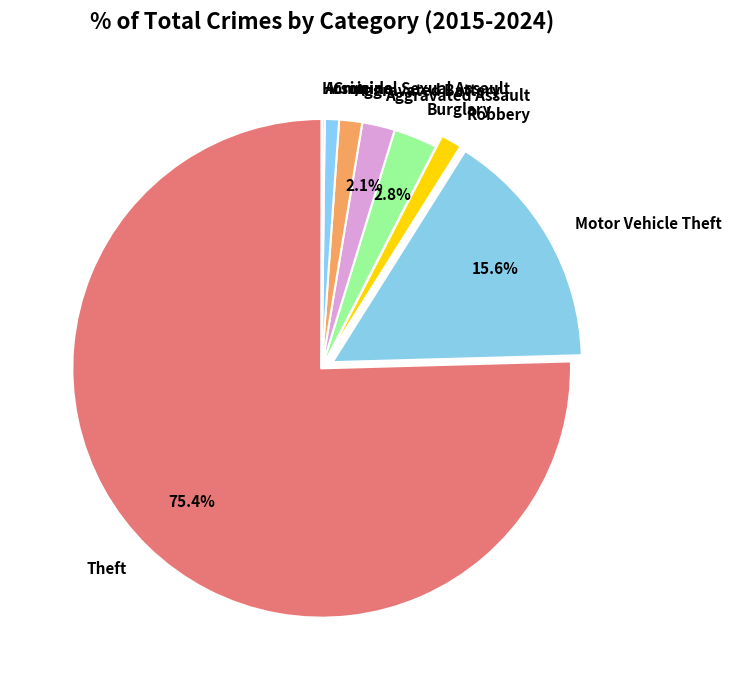

Combined, do Criminal Sexual Assault and Aggravated Assault account for over 50%?

No